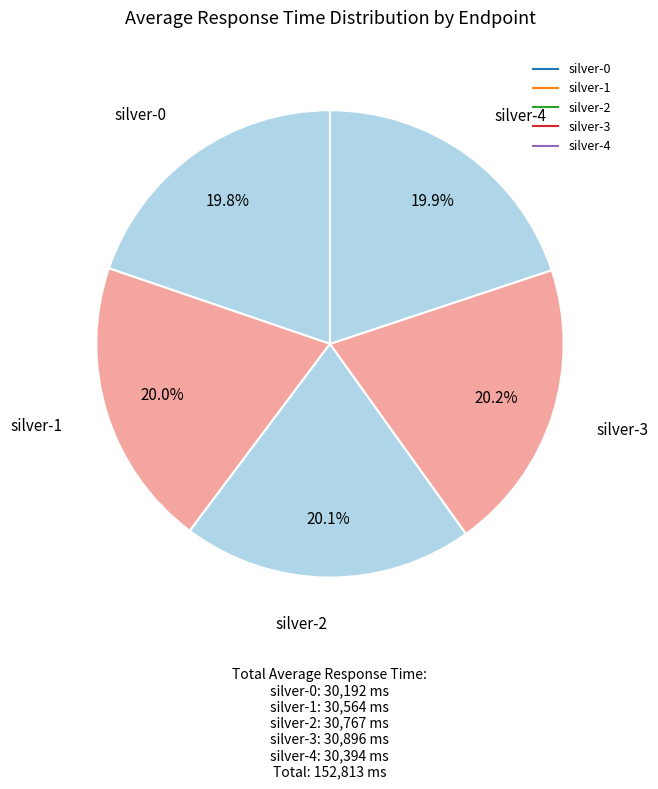

To the nearest percent, what is the average slice percentage?

20%